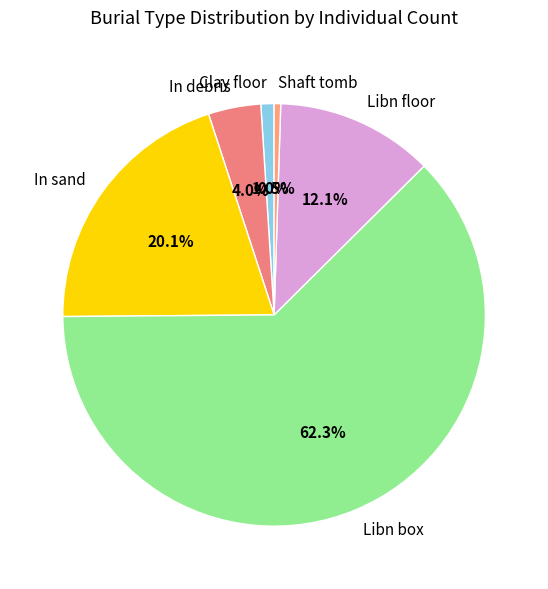

What is the total percentage of Libn box and Libn floor?

74.4%